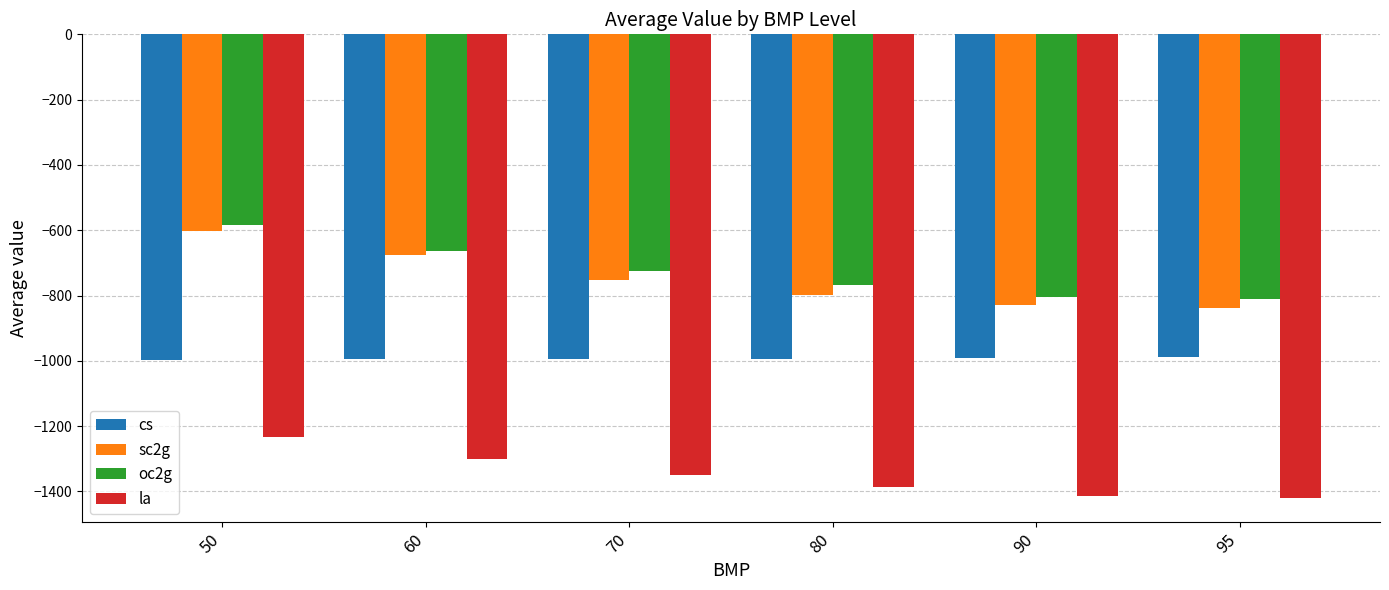

What is the maximum value shown in the chart?

-584.4